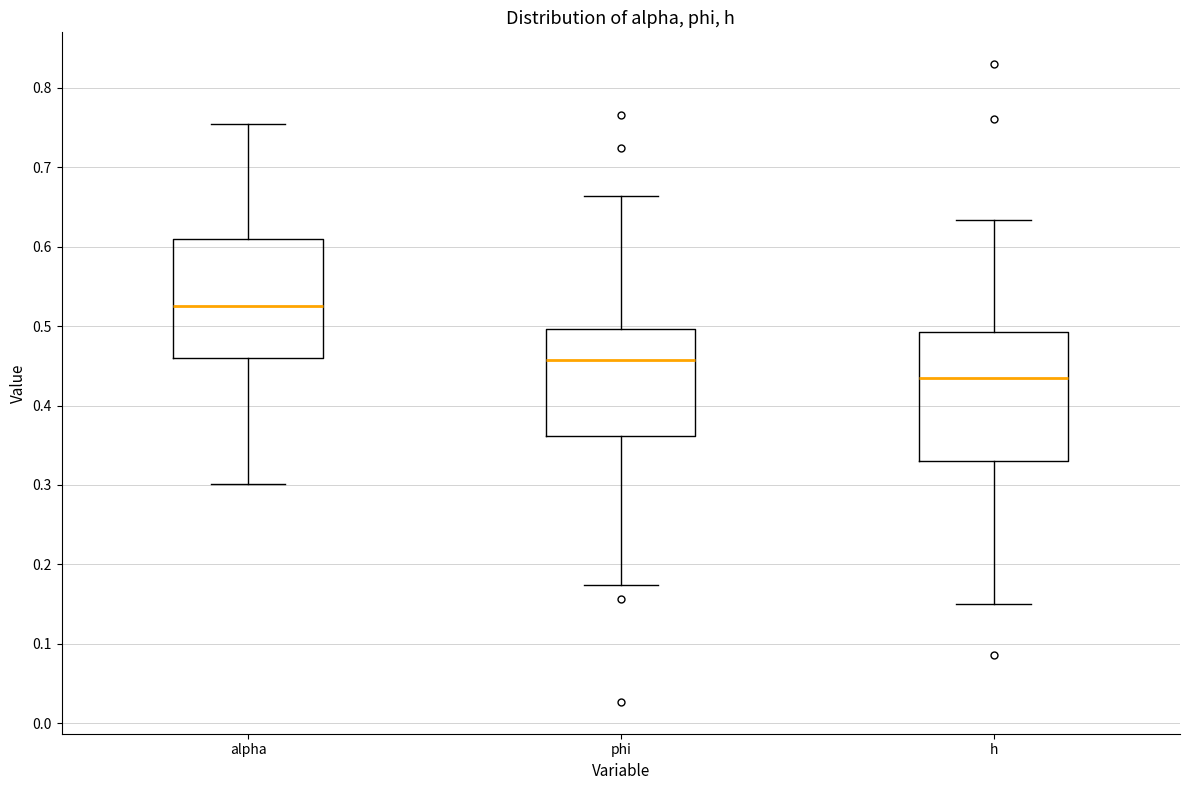

Which box has the highest median line?

alpha